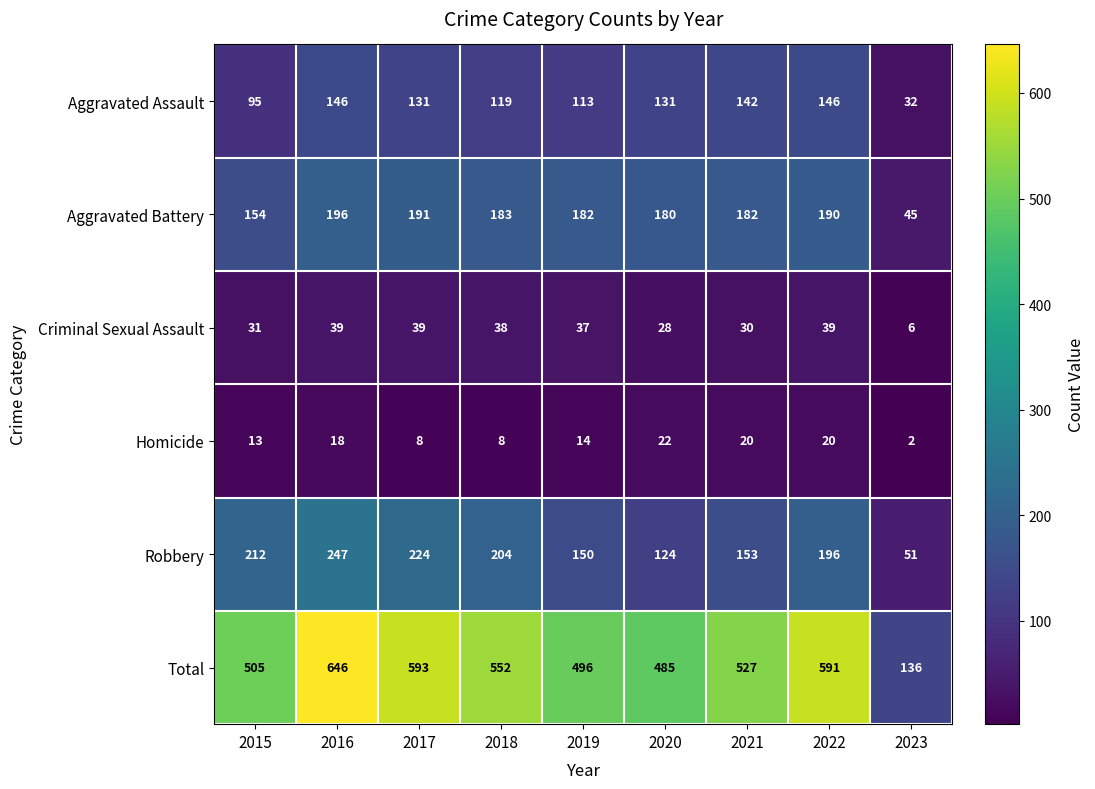

What is the difference between the highest and lowest values at 2016?

628